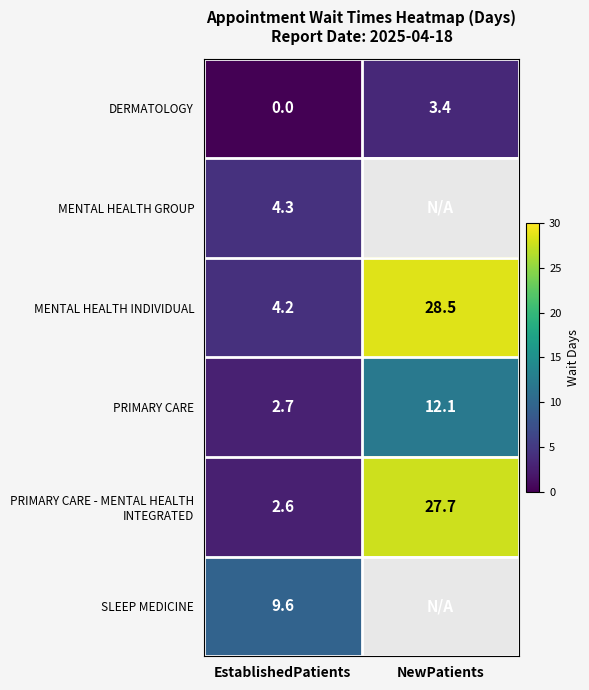

What is the spread (max minus min) of values at EstablishedPatients?

9.6